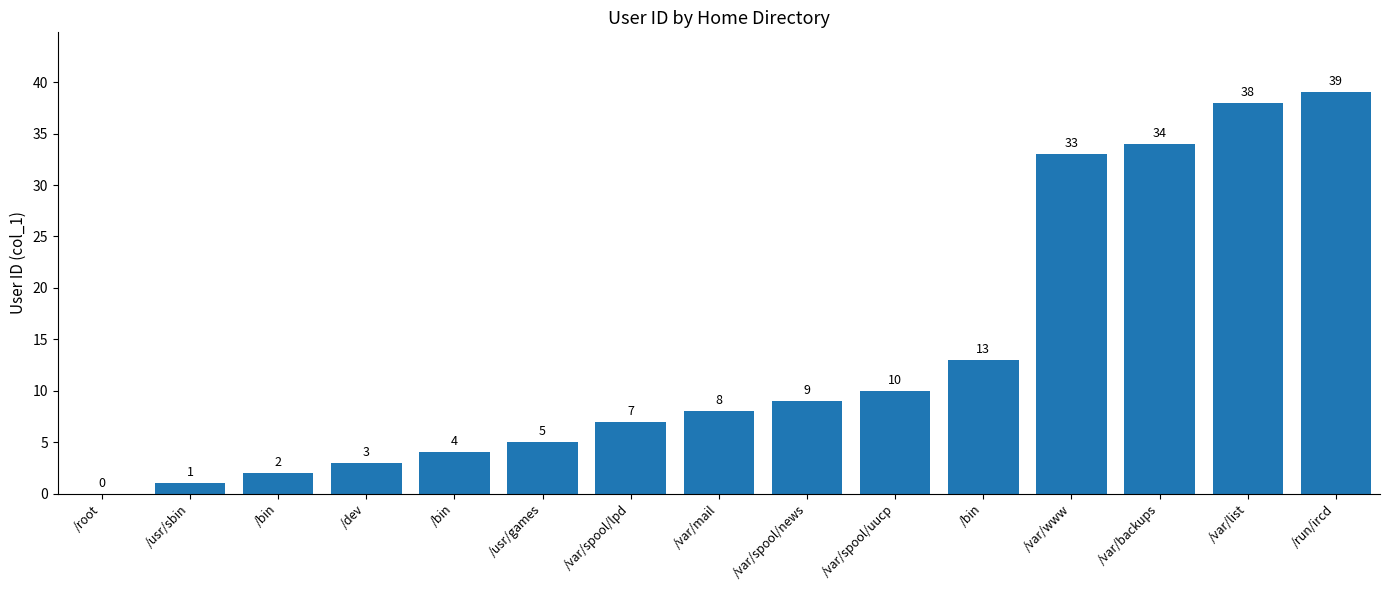

Rank the categories by value from lowest to highest.

/root, /usr/sbin, /bin, /dev, /bin, /usr/games, /var/spool/lpd, /var/mail, /var/spool/news, /var/spool/uucp, /bin, /var/www, /var/backups, /var/list, /run/ircd